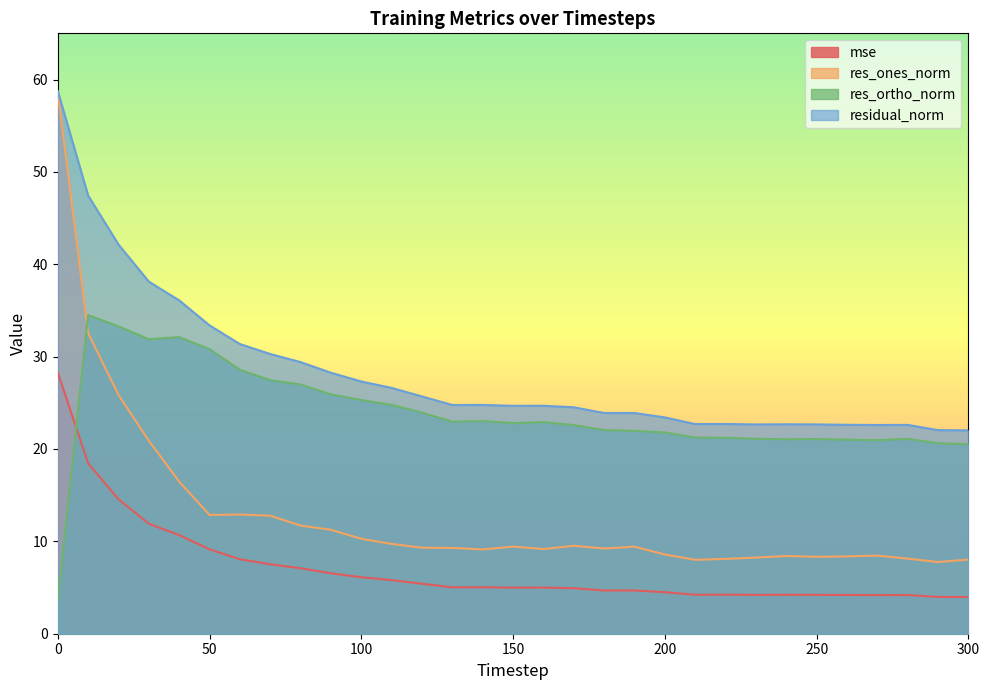

Reading left to right, list all the values displayed in this chart.

mse: 0=28.3	10=18.4	20=14.6	30=11.9	40=10.7	50=9.1	60=8.1	70=7.5	80=7.1	90=6.5	100=6.1	110=5.8	120=5.4	130=5.0	140=5.0	150=5.0	160=5.0	170=4.9	180=4.7	190=4.7	200=4.5	210=4.2	220=4.2	230=4.2	240=4.2	250=4.2	260=4.2	270=4.2	280=4.2	290=4.0	300=4.0
res_ones_norm: 0=58.6	10=32.6	20=25.9	30=20.9	40=16.5	50=12.9	60=12.9	70=12.8	80=11.7	90=11.3	100=10.3	110=9.7	120=9.3	130=9.3	140=9.1	150=9.4	160=9.2	170=9.5	180=9.2	190=9.4	200=8.6	210=8.0	220=8.1	230=8.2	240=8.4	250=8.3	260=8.4	270=8.5	280=8.1	290=7.8	300=8.0
res_ortho_norm: 0=3.6	10=34.5	20=33.3	30=31.9	40=32.1	50=30.8	60=28.6	70=27.5	80=27.0	90=25.9	100=25.3	110=24.8	120=23.9	130=23.0	140=23.0	150=22.8	160=22.9	170=22.6	180=22.0	190=22.0	200=21.8	210=21.2	220=21.2	230=21.1	240=21.1	250=21.1	260=21.0	270=21.0	280=21.1	290=20.6	300=20.5
residual_norm: 0=58.7	10=47.4	20=42.1	30=38.1	40=36.1	50=33.4	60=31.4	70=30.3	80=29.4	90=28.3	100=27.3	110=26.6	120=25.7	130=24.8	140=24.8	150=24.7	160=24.7	170=24.5	180=23.9	190=23.9	200=23.4	210=22.7	220=22.7	230=22.7	240=22.7	250=22.7	260=22.6	270=22.6	280=22.6	290=22.0	300=22.0